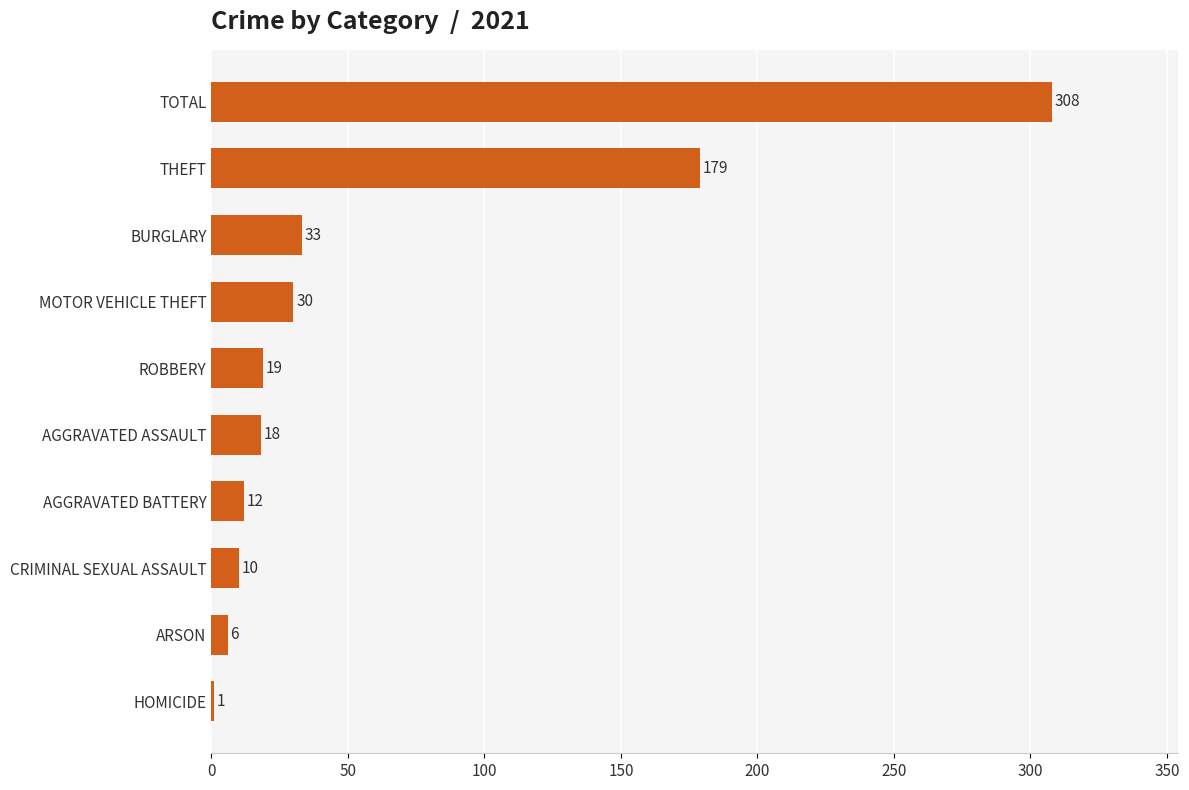

How many categories are shown in the chart?

10